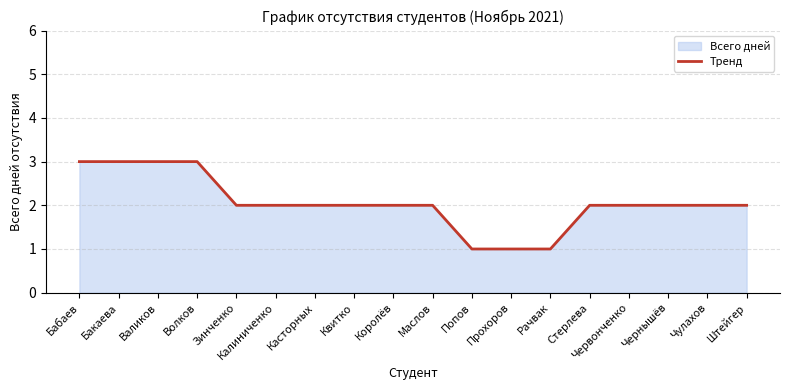

Is it true that the value at Рачвак is 1?

True